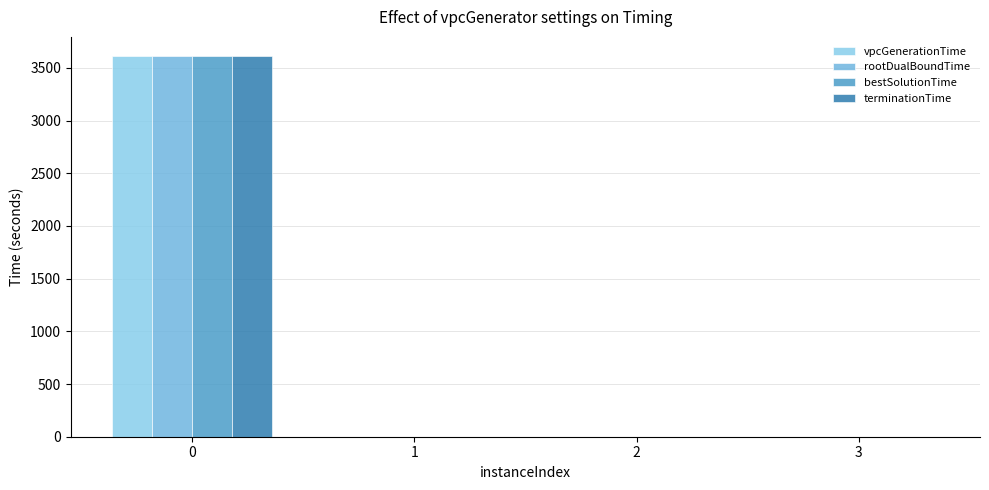

Reading right to left, extract all data points from this chart.

vpcGenerationTime: 3=0.1	2=0.8	1=0.1	0=3613.1
rootDualBoundTime: 3=0.7	2=1.3	1=0.5	0=3613.5
bestSolutionTime: 3=0.1	2=0.8	1=0.1	0=3613.1
terminationTime: 3=0.8	2=1.4	1=0.5	0=3613.6